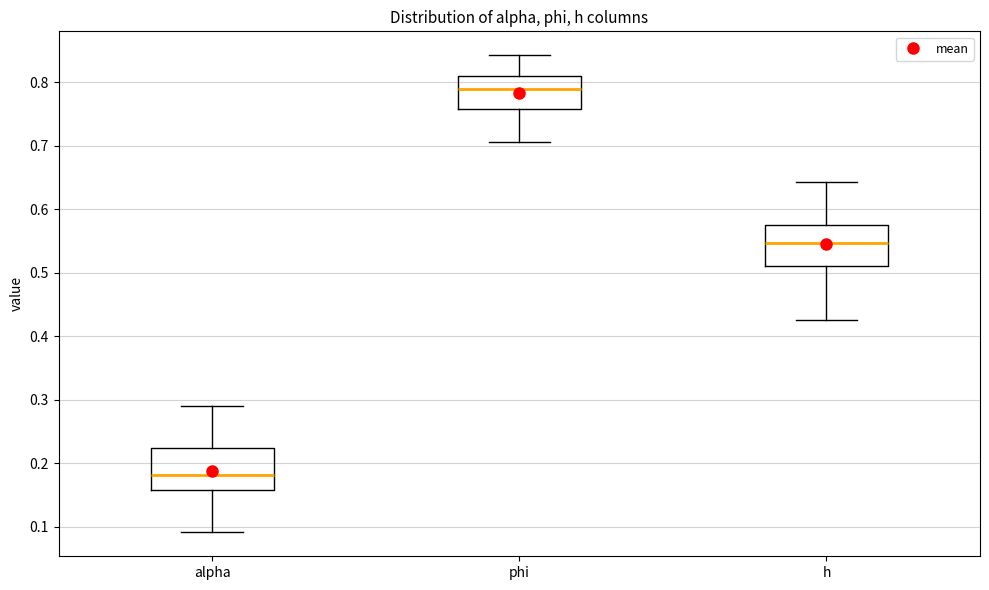

Reading left to right, transcribe this box plot: for each box, give where its median line is, the range the box spans, and where its two whiskers end, as read against the y-axis. The values are not printed on the chart, so give them approximately, as read against the axis.

alpha: median 0.18, box 0.16 to 0.22, whiskers 0.09 to 0.29
phi: median 0.79, box 0.76 to 0.81, whiskers 0.71 to 0.84
h: median 0.55, box 0.51 to 0.57, whiskers 0.43 to 0.64